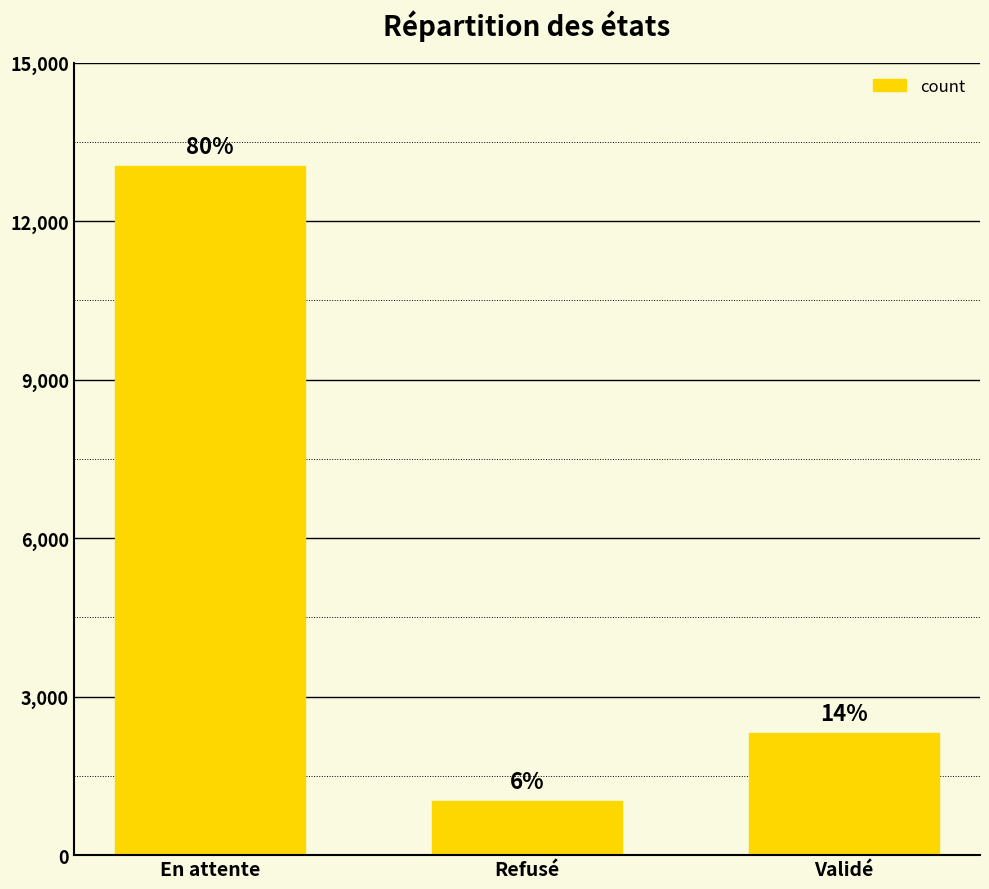

What is the greatest value displayed?

13035